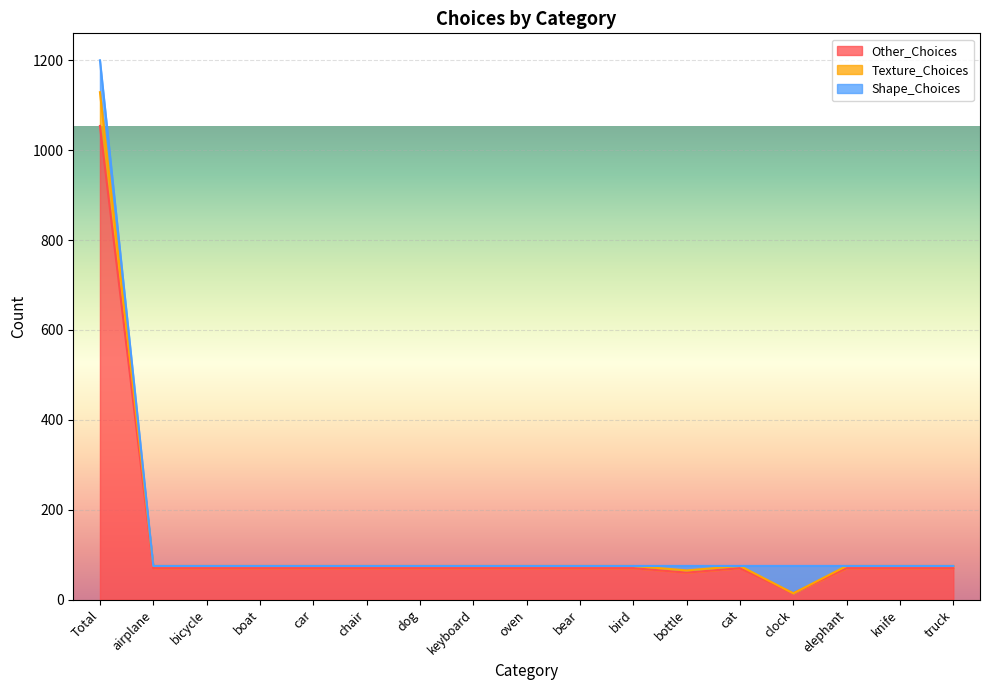

How many data points in Other_Choices are less than 70?

2